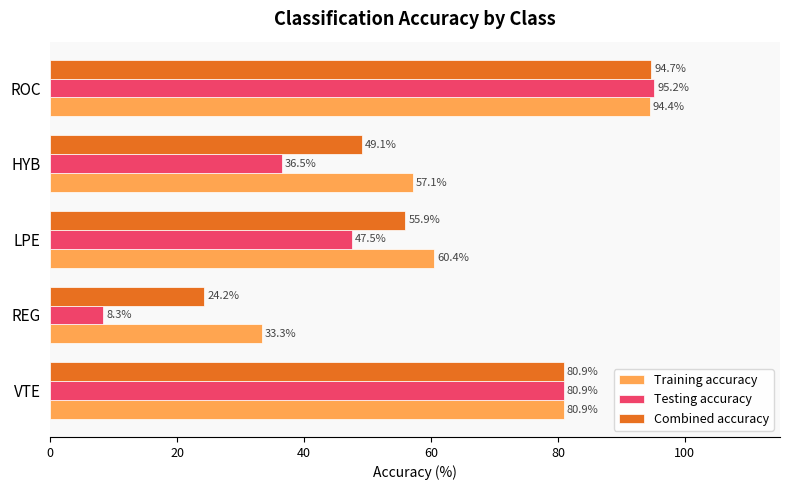

How many values in the Combined accuracy series exceed 55?

3